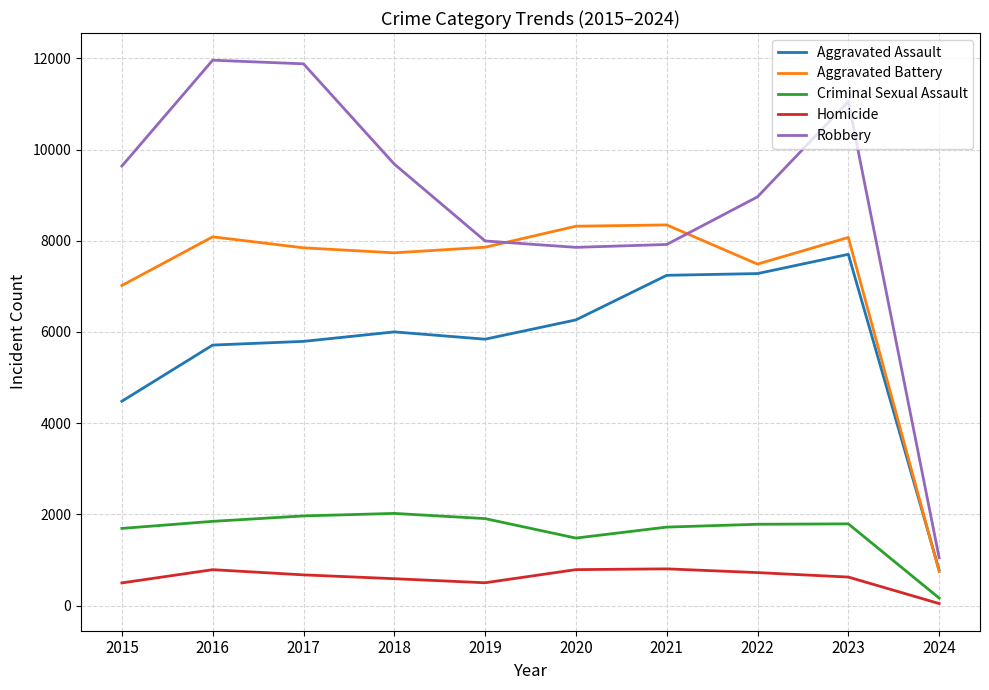

True or false: Aggravated Battery and Homicide cross at least once.

False